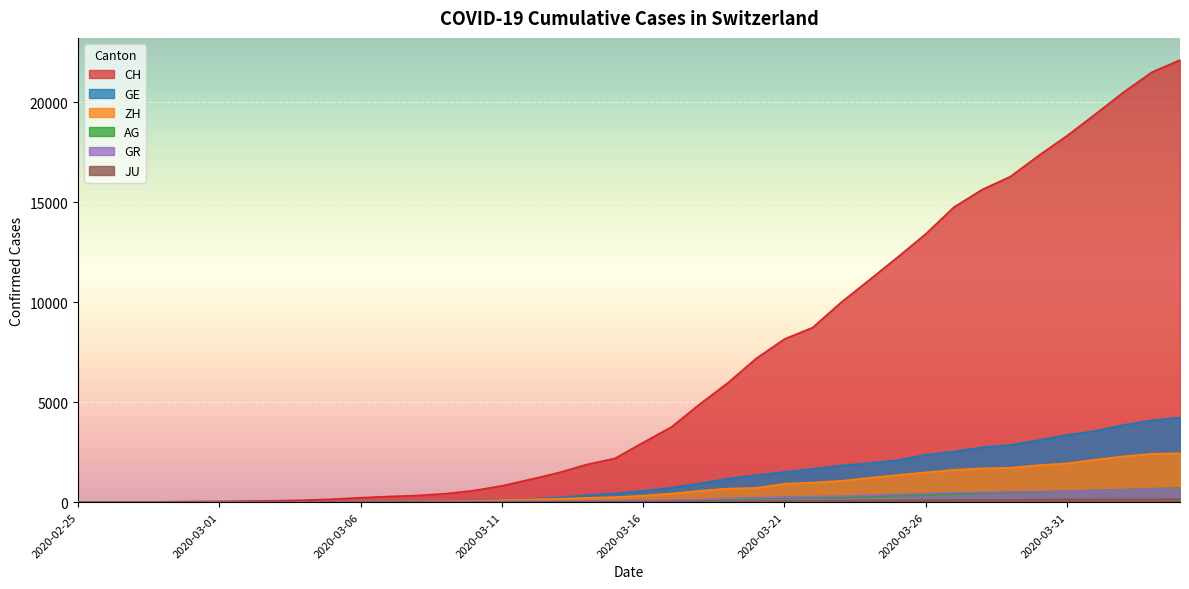

Count the number of categories in the chart.

40